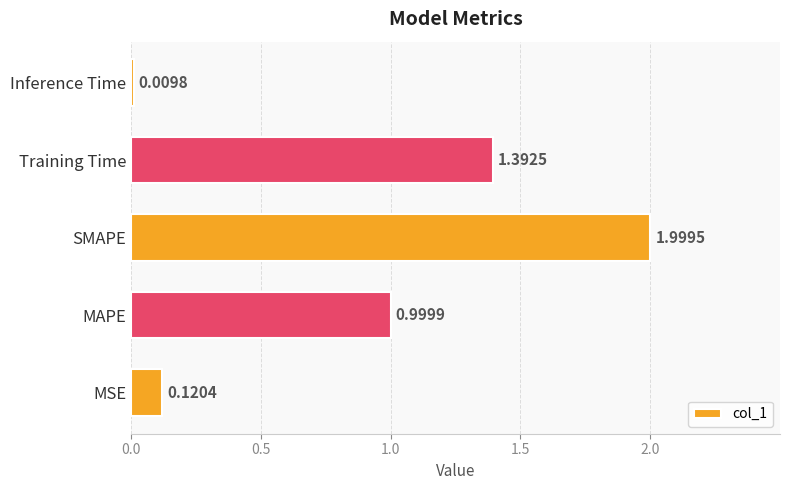

What is the average value?

0.9